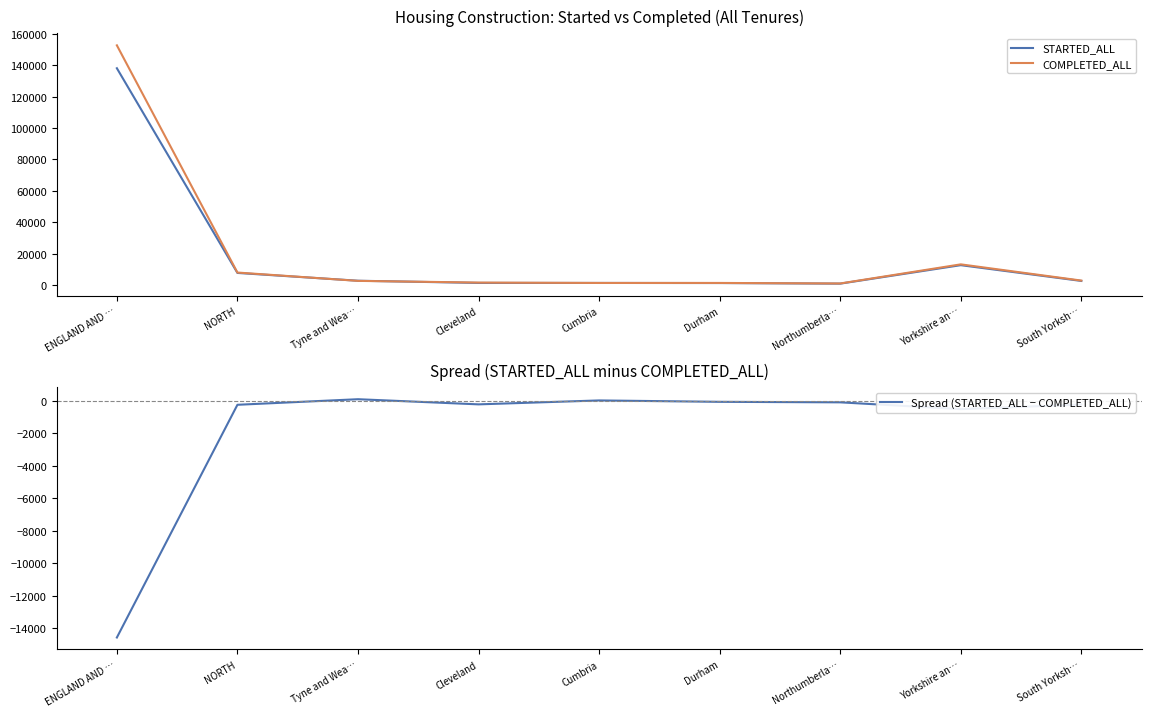

The Spread (STARTED_ALL − COMPLETED_ALL) series shows 147 at Tyne and Wea…. True or false?

False